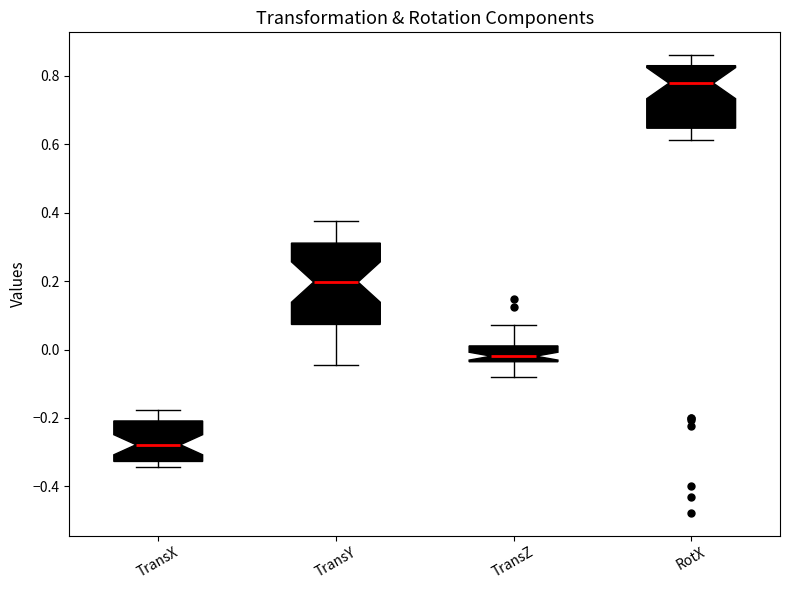

Reading left to right, transcribe this box plot: for each box, give where its median line is, the range the box spans, and where its two whiskers end, as read against the y-axis. The values are not printed on the chart, so give them approximately, as read against the axis.

TransX: median -0.28, box -0.32 to -0.20, whiskers -0.34 to -0.18
TransY: median 0.20, box 0.08 to 0.32, whiskers -0.04 to 0.38
TransZ: median -0.02, box -0.04 to 0.02, whiskers -0.08 to 0.08
RotX: median 0.78, box 0.64 to 0.84, whiskers 0.62 to 0.86